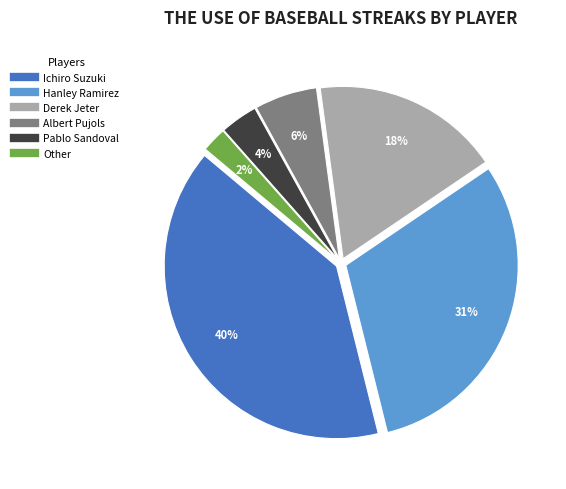

Which has a higher value, Derek Jeter or Pablo Sandoval?

Derek Jeter